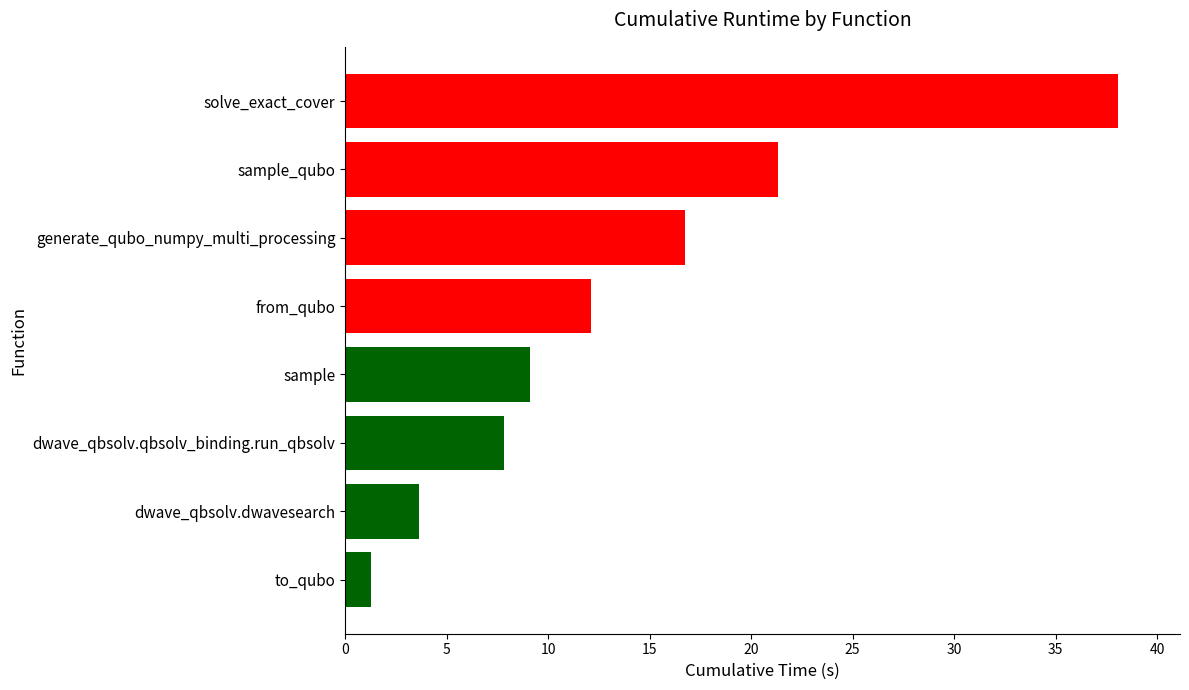

Are the bars grouped side by side (vs. stacked)?

No